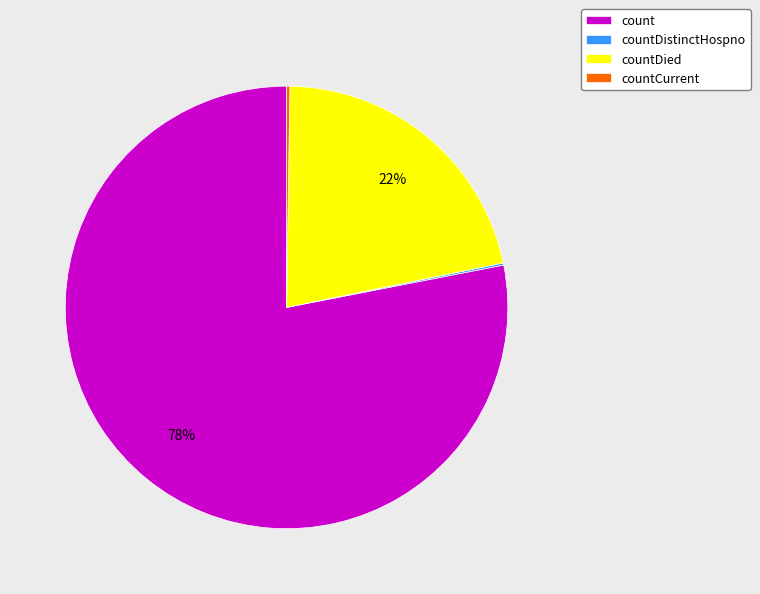

Does any single category account for the majority?

Yes